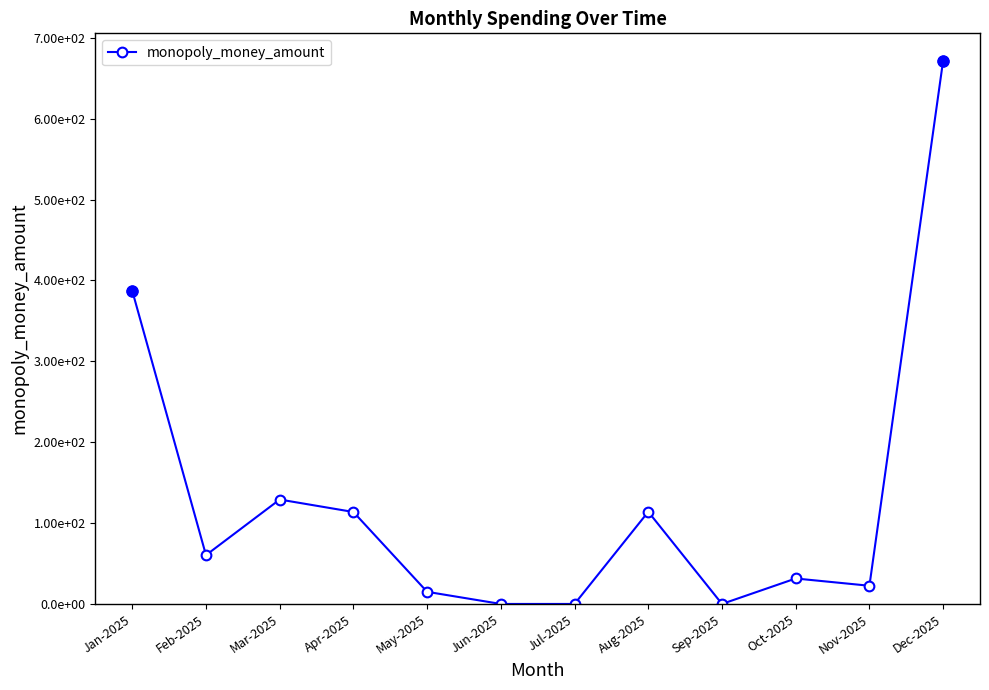

Reading right to left, what are all the values shown in this chart?

Dec-2025=672.0	Nov-2025=22.5	Oct-2025=31.5	Sep-2025=0.0	Aug-2025=114.0	Jul-2025=0.0	Jun-2025=0.0	May-2025=15.0	Apr-2025=113.7	Mar-2025=129.1	Feb-2025=60.4	Jan-2025=387.2